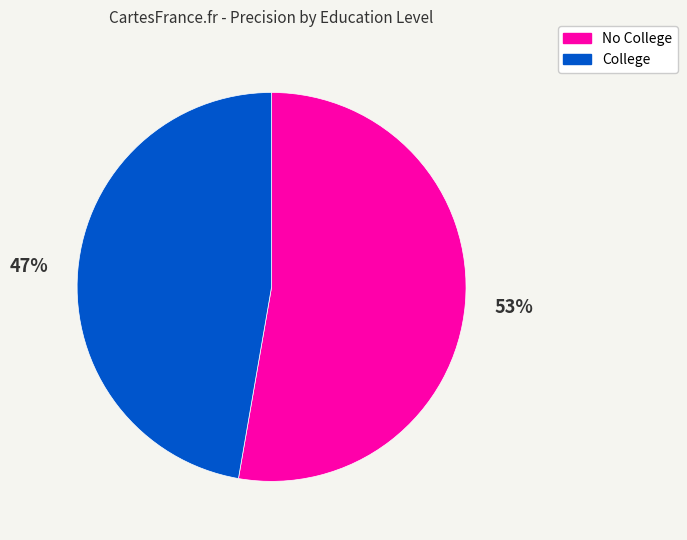

Which slice is the largest?

No College